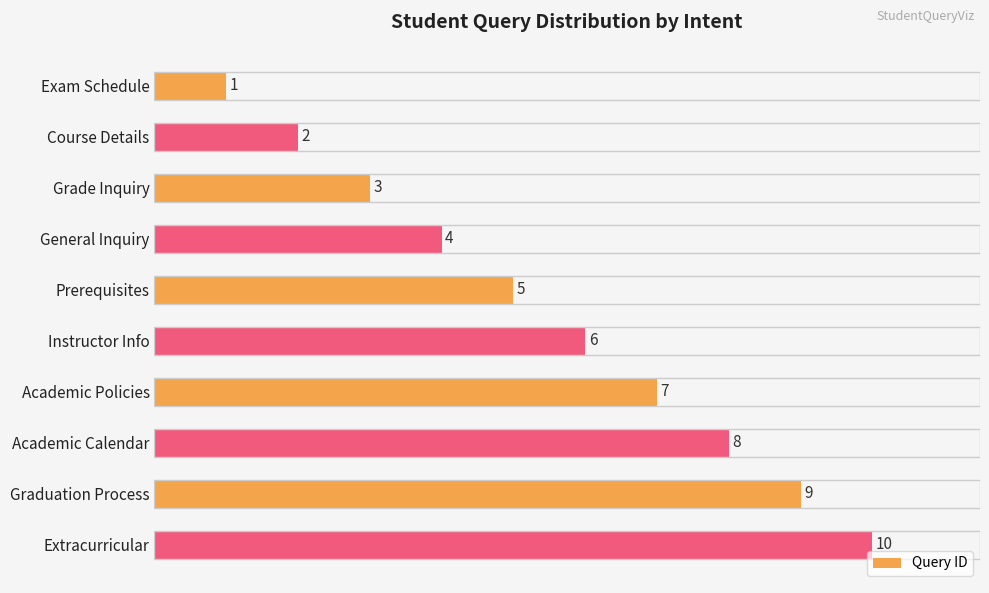

True or false: the data shows 5 at Prerequisites.

True